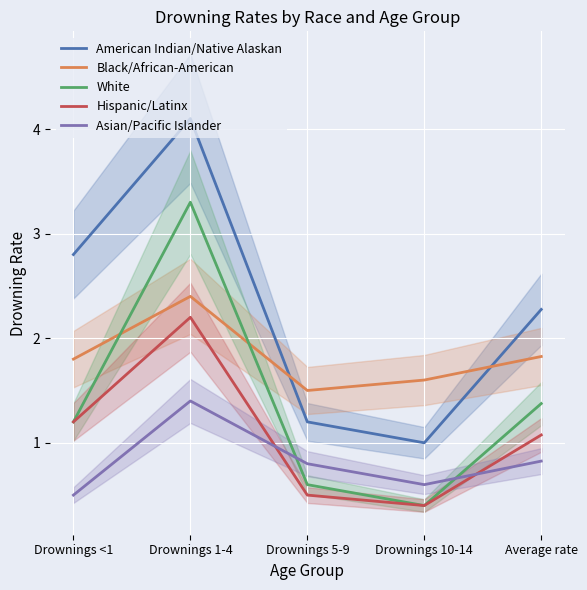

Count the number of categories in the chart.

5